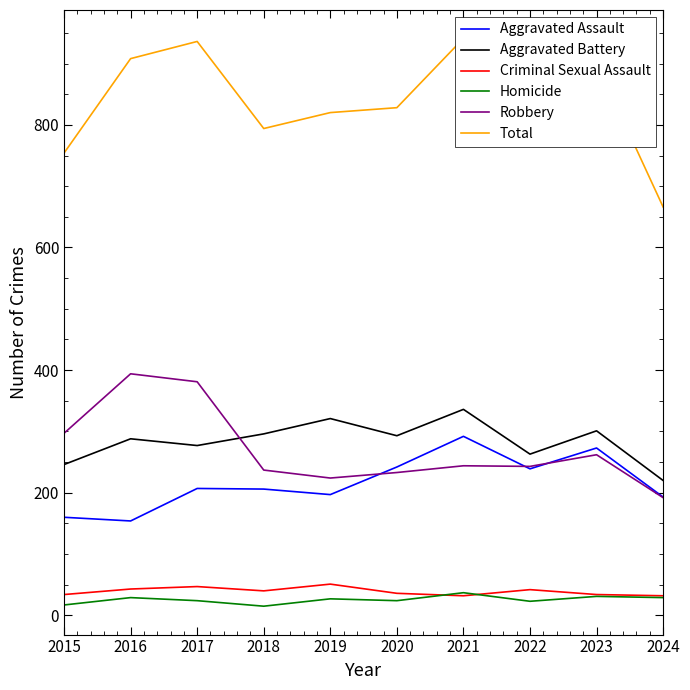

Reading left to right, extract all data points from this chart.

Aggravated Assault: 160	154	207	206	197	242	292	239	273	193
Aggravated Battery: 246	288	277	296	321	293	336	263	301	220
Criminal Sexual Assault: 34	43	47	40	51	36	32	42	34	32
Homicide: 17	29	24	15	27	24	37	23	31	29
Robbery: 297	394	381	237	224	233	244	243	262	192
Total: 754	908	936	794	820	828	941	810	901	666